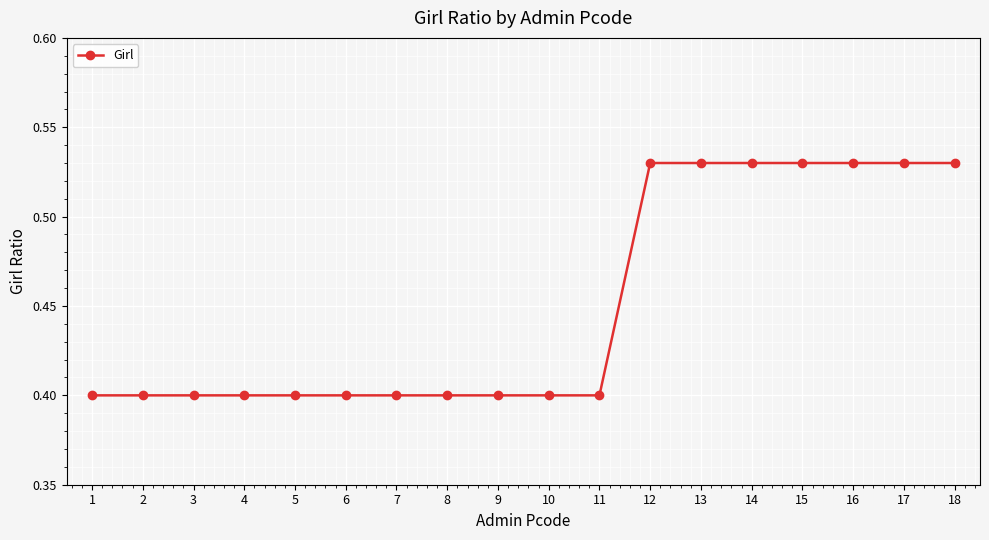

How many distinct data groups are displayed?

1